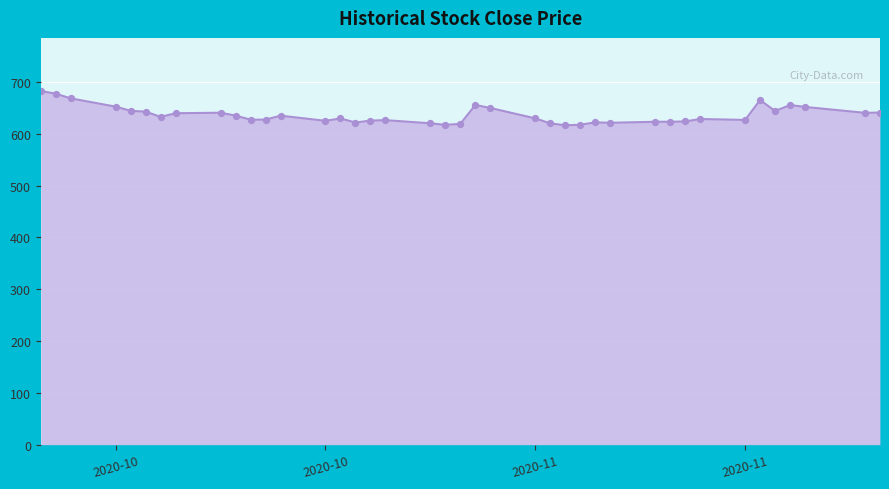

What is the maximum value shown in the chart?

682.9